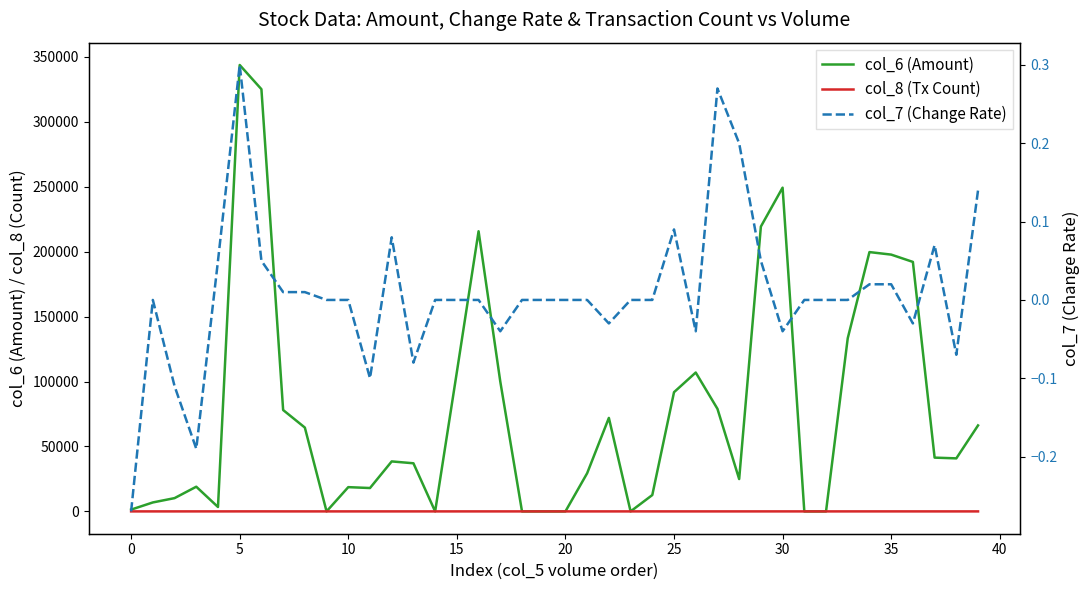

Count the number of data series in this chart.

3